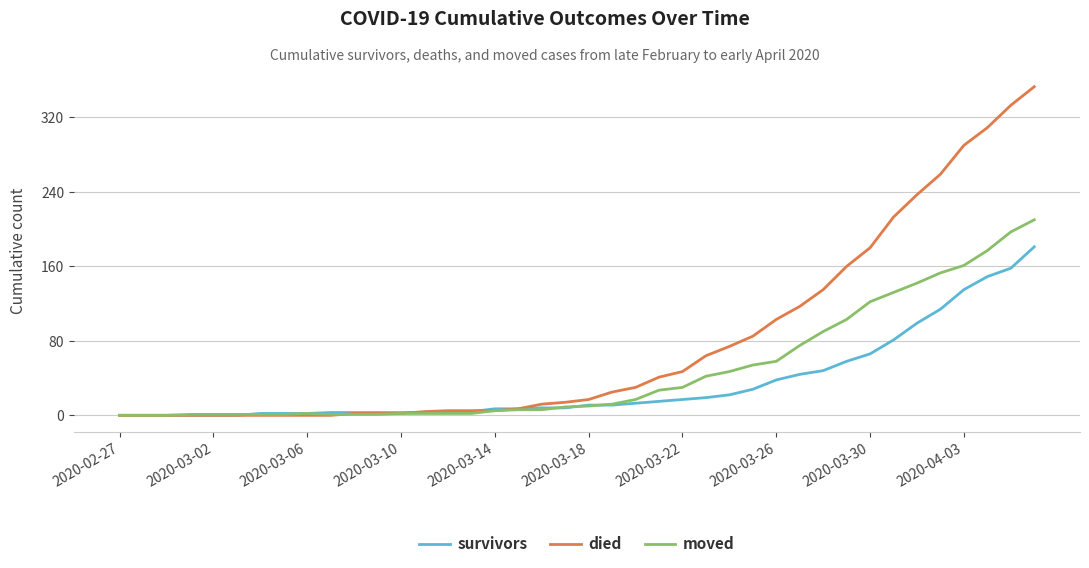

Which series has the largest total across all categories?

died